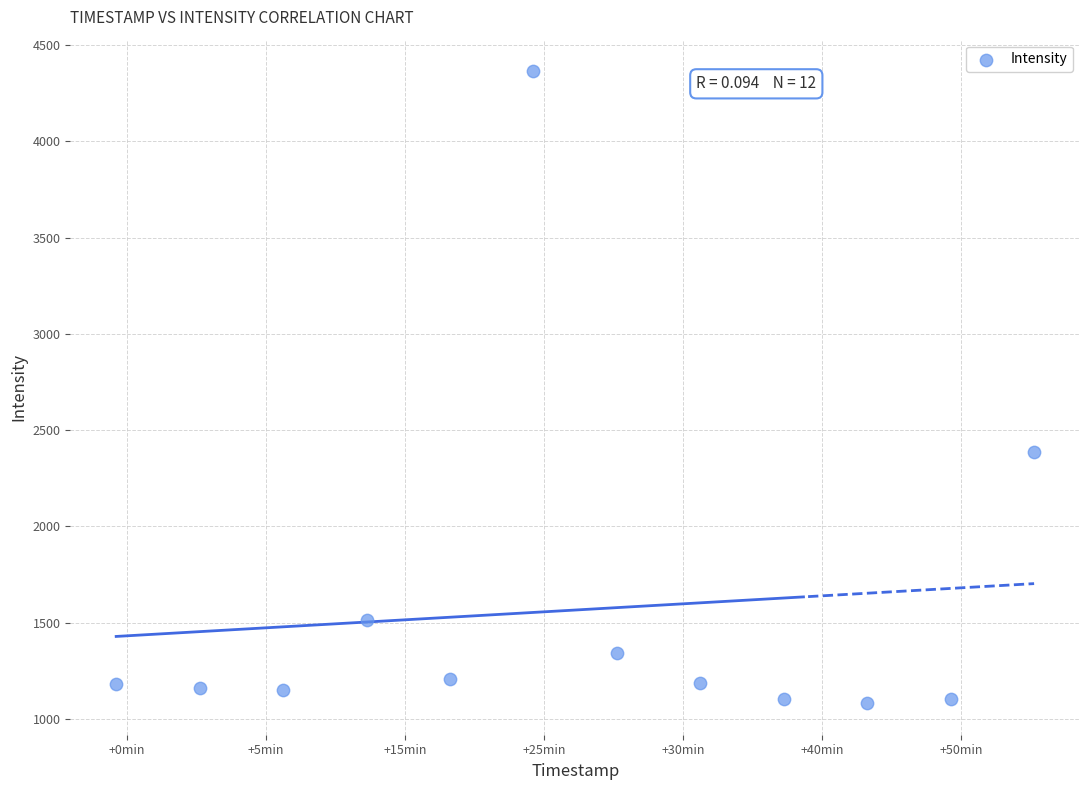

What Y value in the scatter plot is closest to 2723?

2386.3